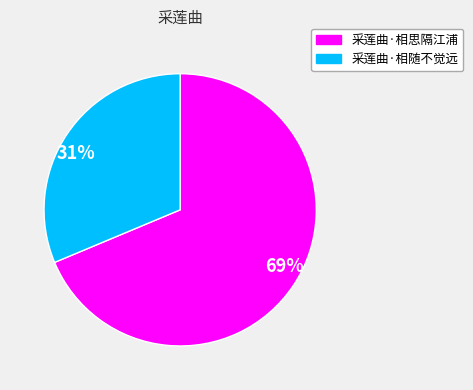

Which slice represents more than half of the pie?

69%